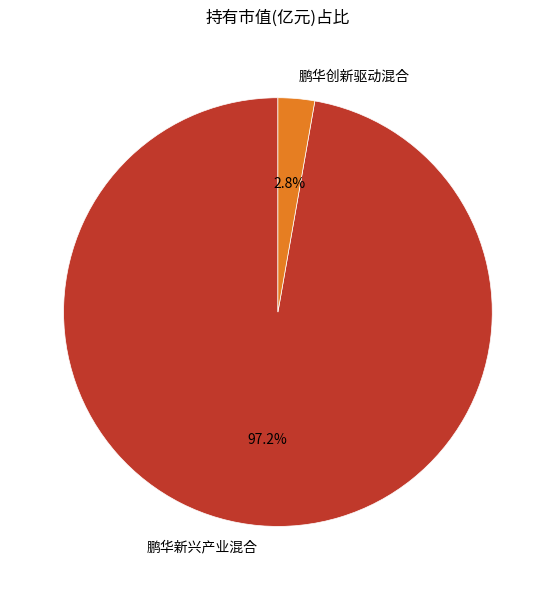

To the nearest percent, what is the combined percentage of 鹏华新兴产业混合 and 鹏华创新驱动混合?

100%